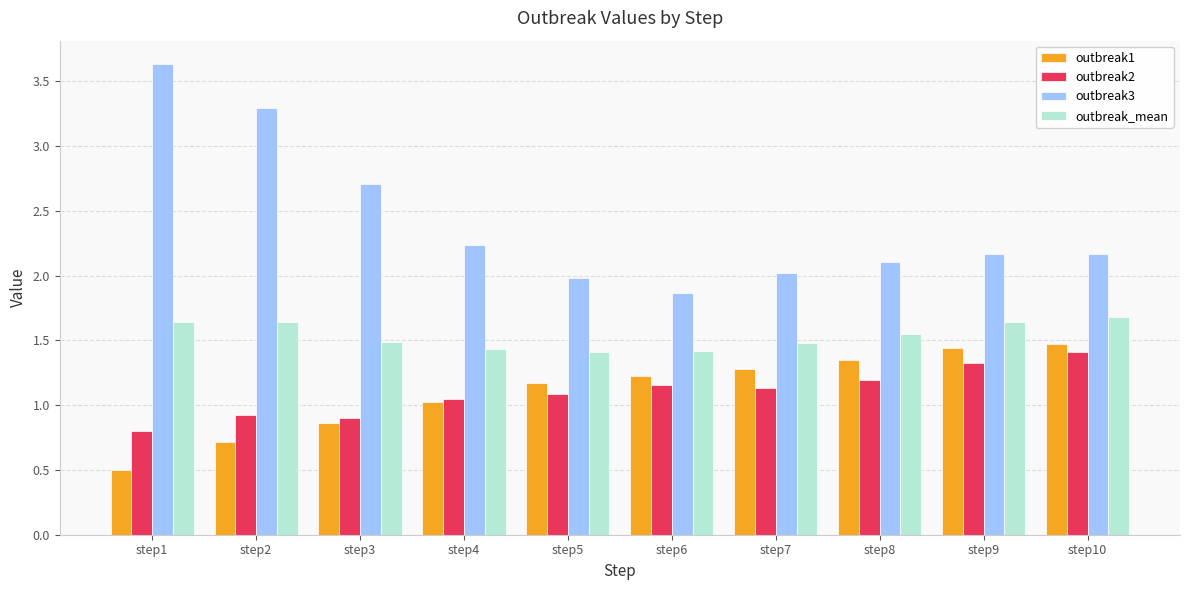

Is it true that outbreak3 equals 0.9 at step8?

False